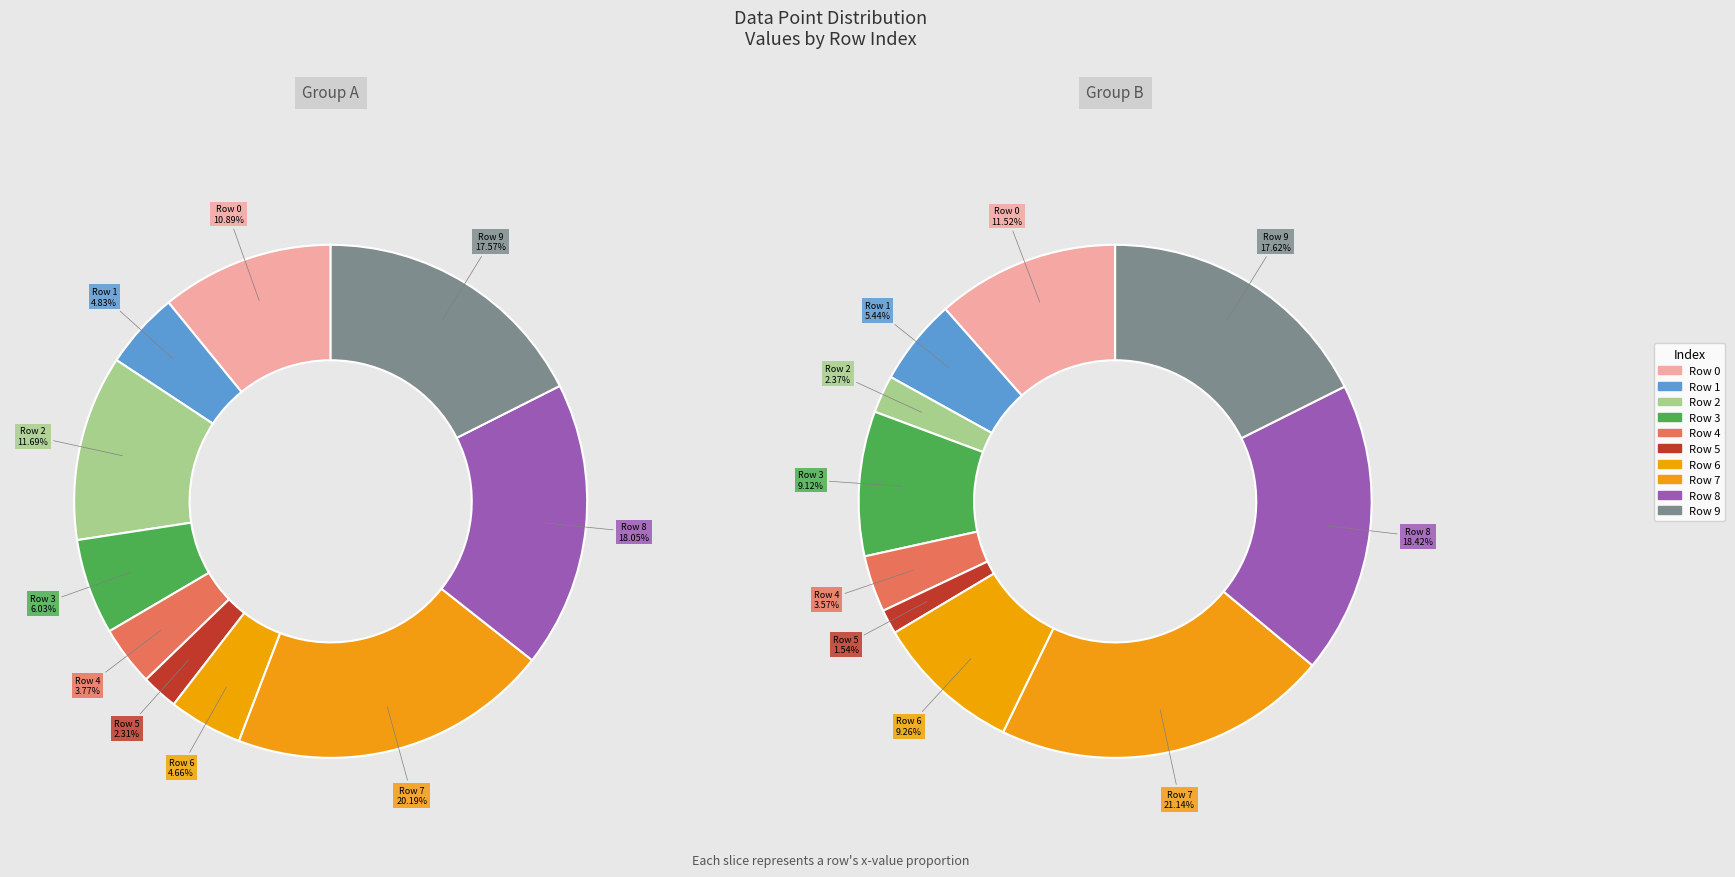

What percentage is the 5 slice, to the nearest percent?

2%